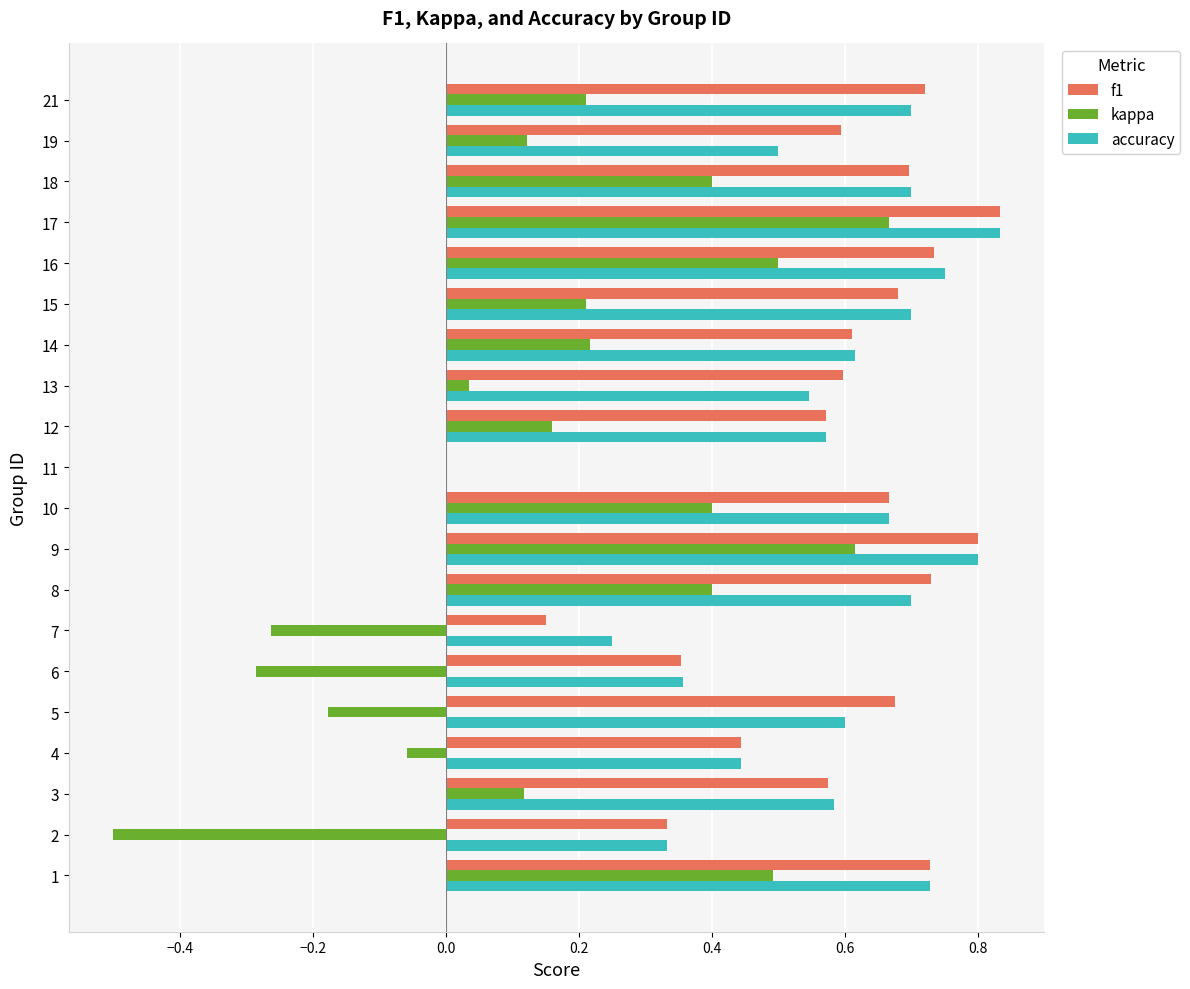

At which category does the chart reach its peak across all series?

17